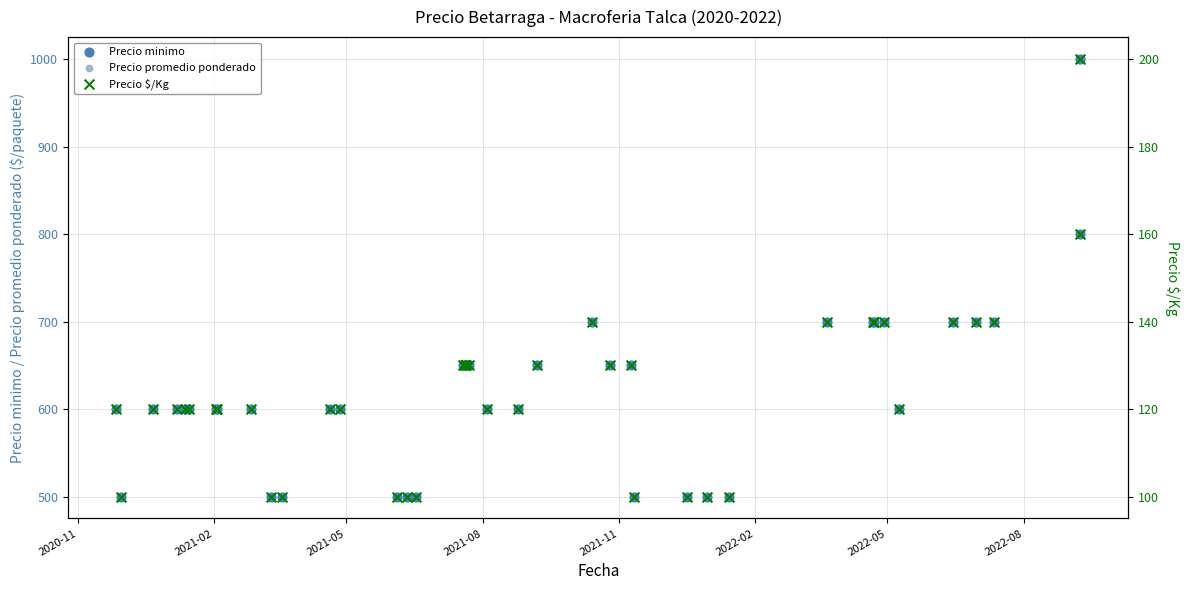

Which series has the largest total across all categories?

Precio minimo